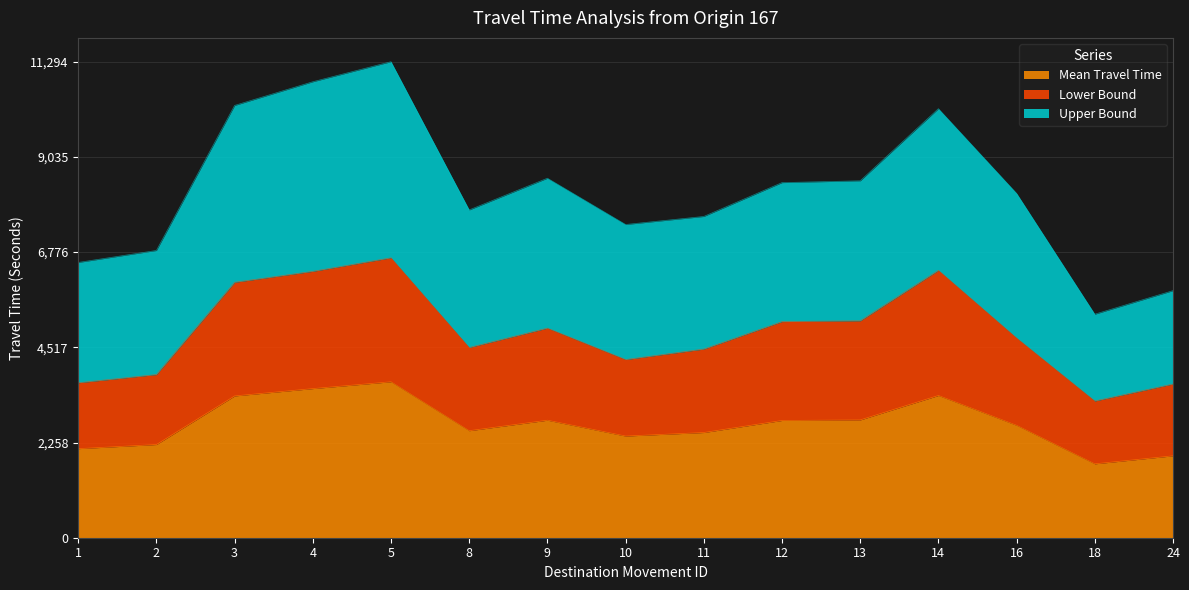

Is the value of Lower Bound at 18 greater than the value of Mean Travel Time at 5?

No